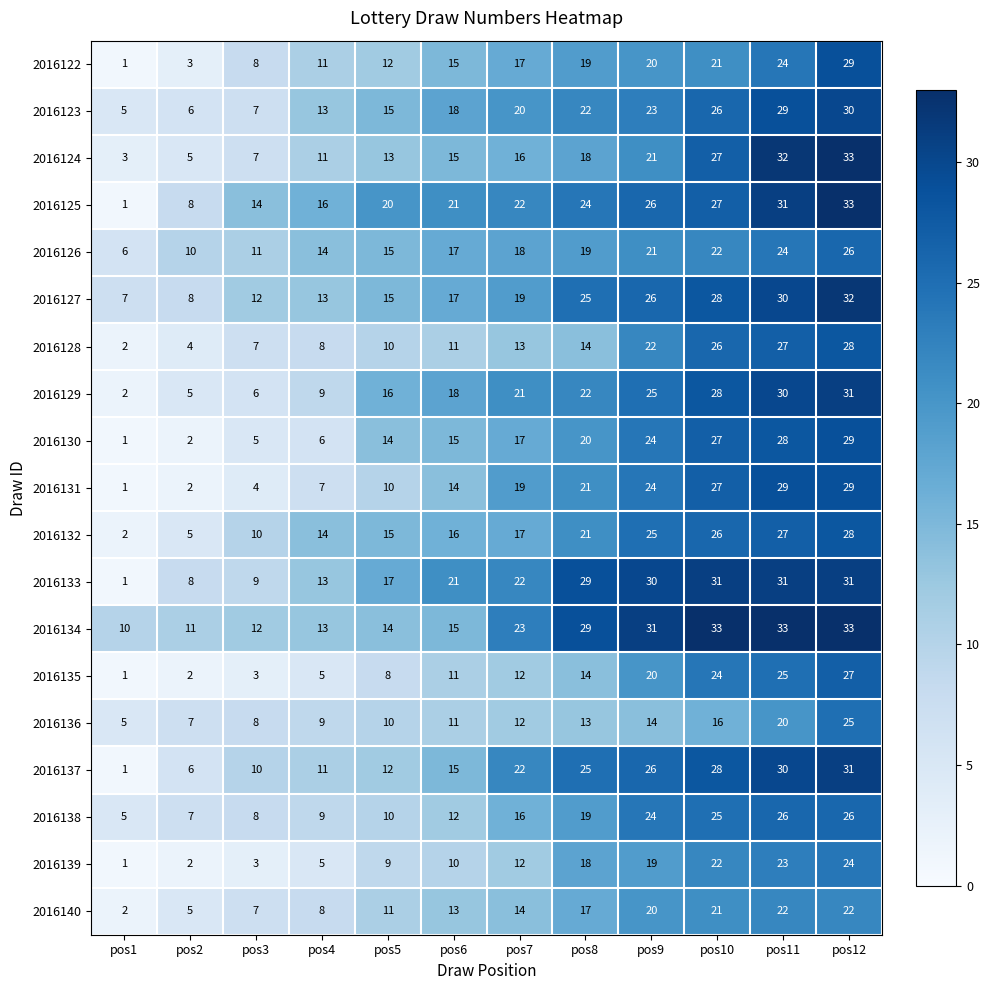

What is the sum of all 2016122 values?

180